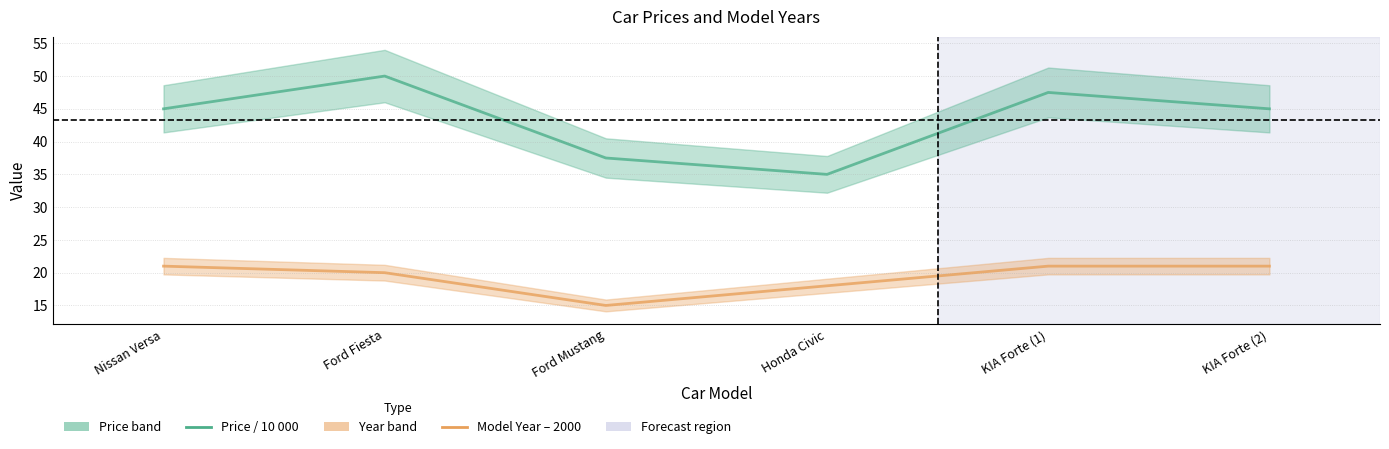

Which has a higher value, Ford Mustang or Honda Civic?

Ford Mustang